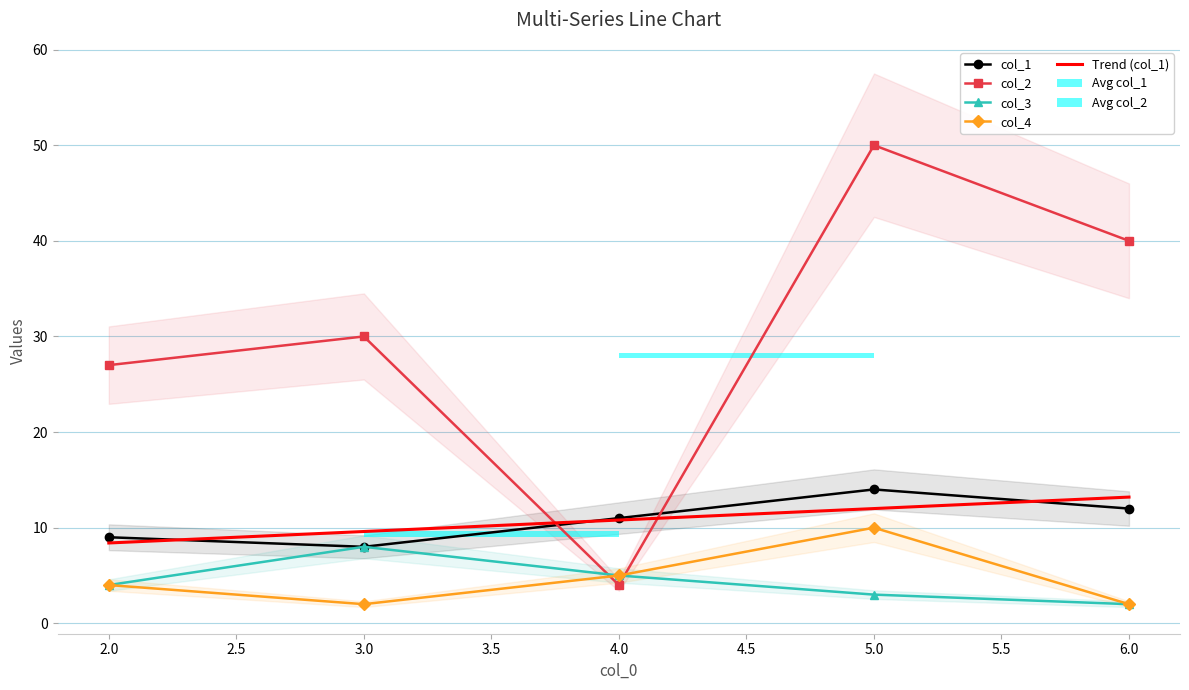

How many groups of bars are there?

5